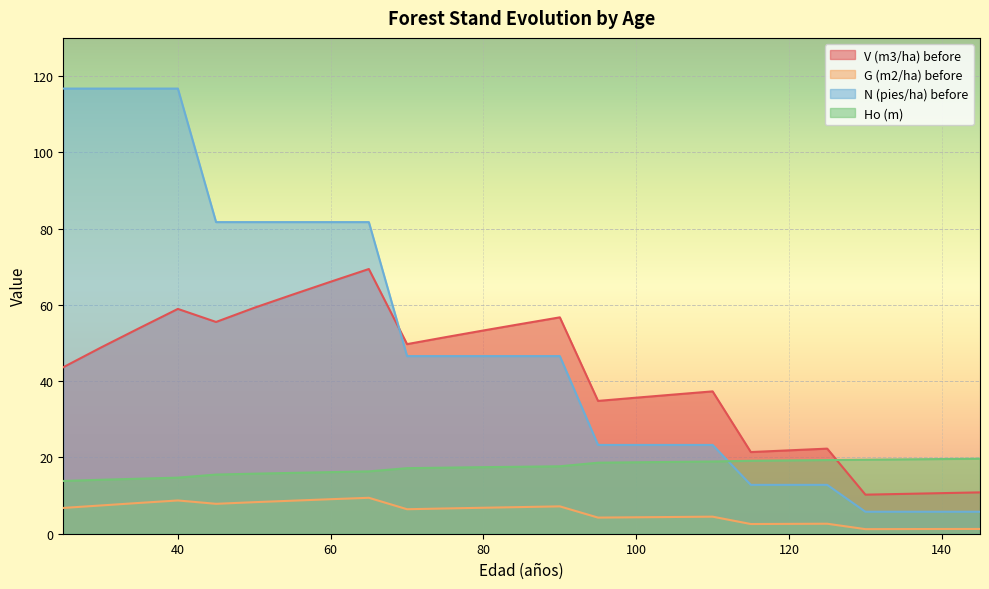

What is the difference between the maximum and second lowest values in the V (m3/ha) before series?

59.0